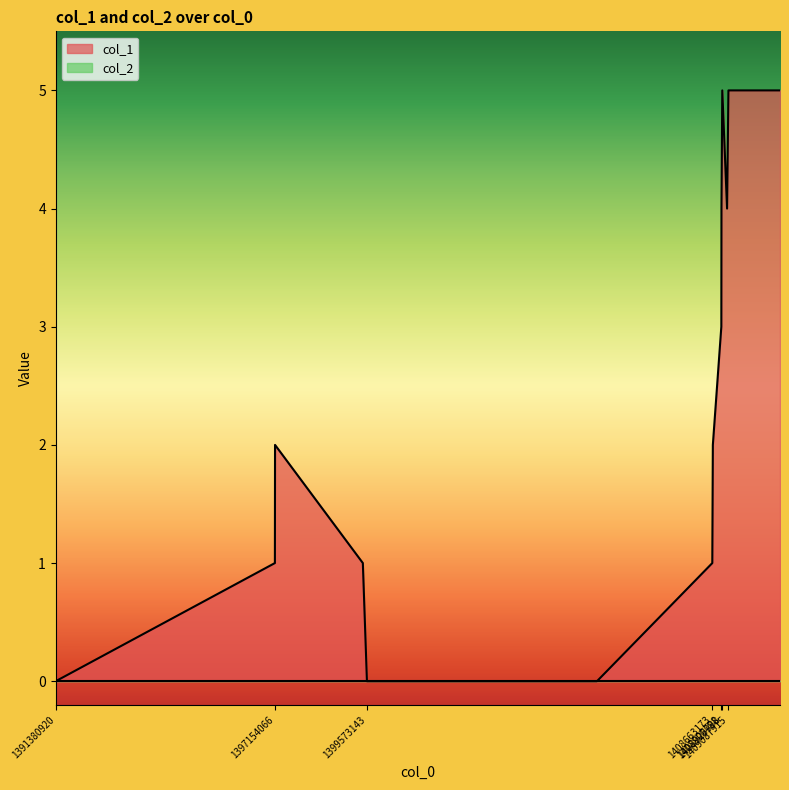

List the labels in order of value, largest first.

1408925988, 1409087915, 1410445120, 1408904394, 1409051896, 1408900798, 1397154066, 1408677616, 1397150431, 1399465130, 1408663173, 1391380920, 1399573143, 1405627971